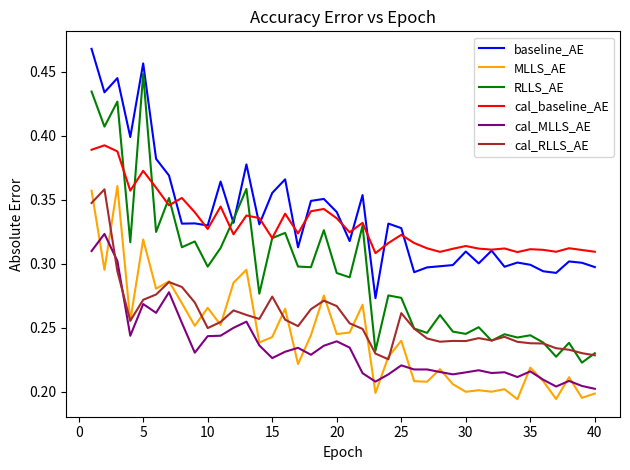

True or false: cal_MLLS_AE and cal_baseline_AE cross at least once.

False